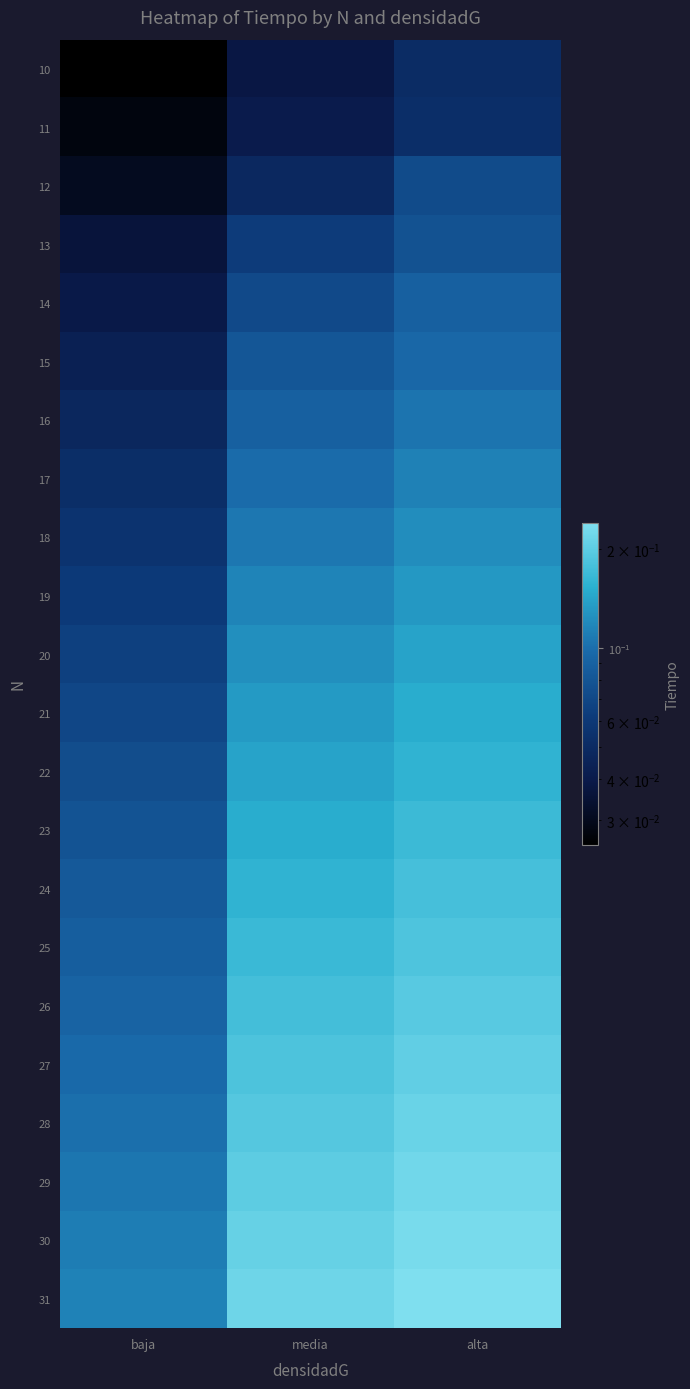

What is the total value across all series at baja?

1.5